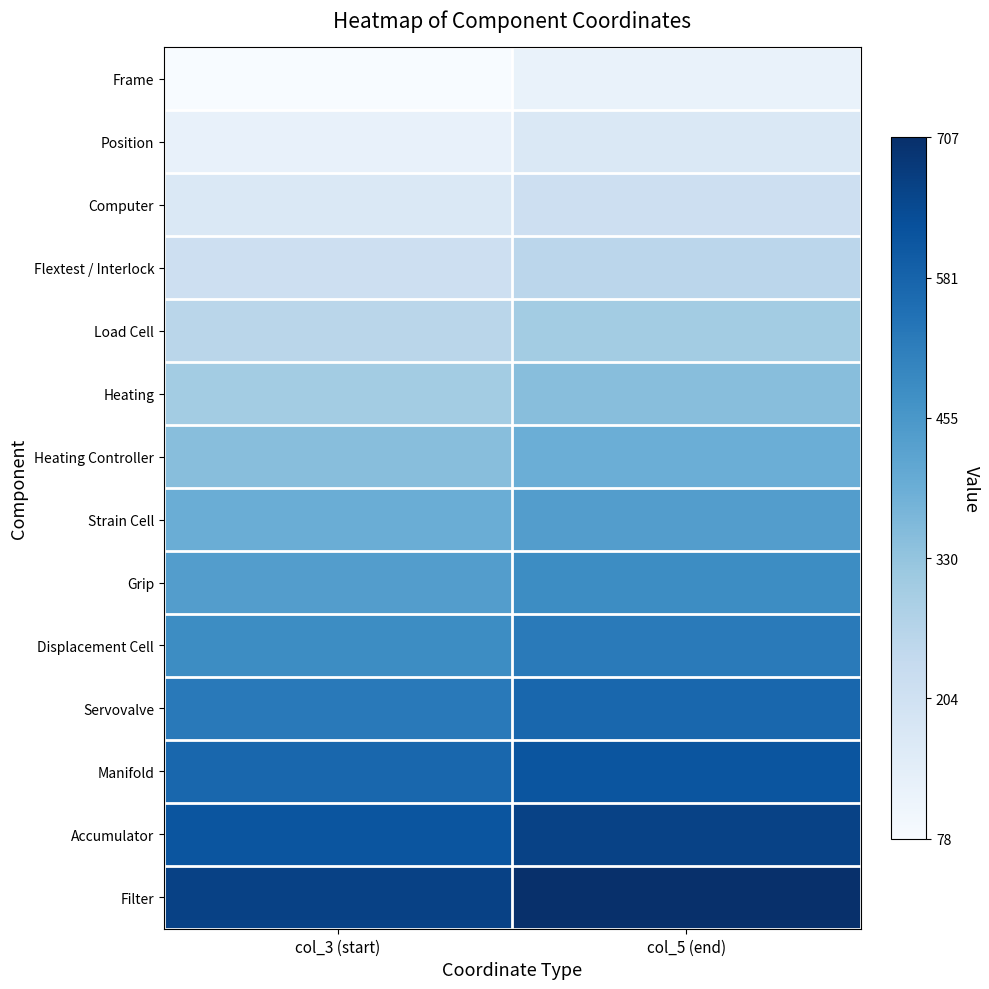

At col_3 (start), list the series in order from largest to smallest.

Filter, Accumulator, Manifold, Servovalve, Displacement Cell, Grip, Strain Cell, Heating Controller, Heating, Load Cell, Flextest / Interlock, Computer, Position, Frame